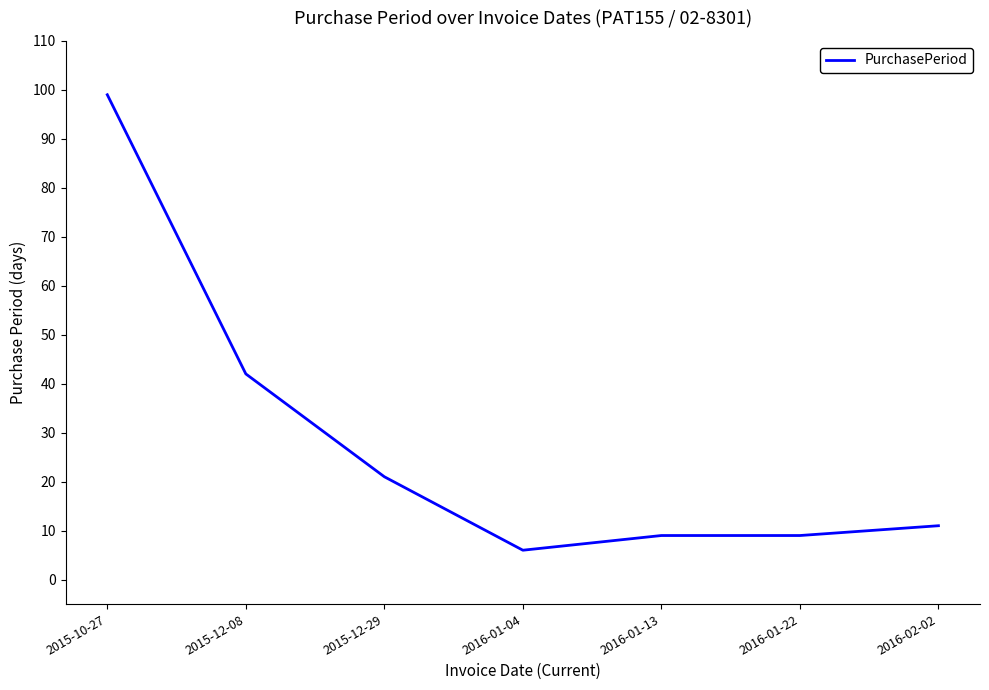

Where is the first local minimum?

2016-01-04